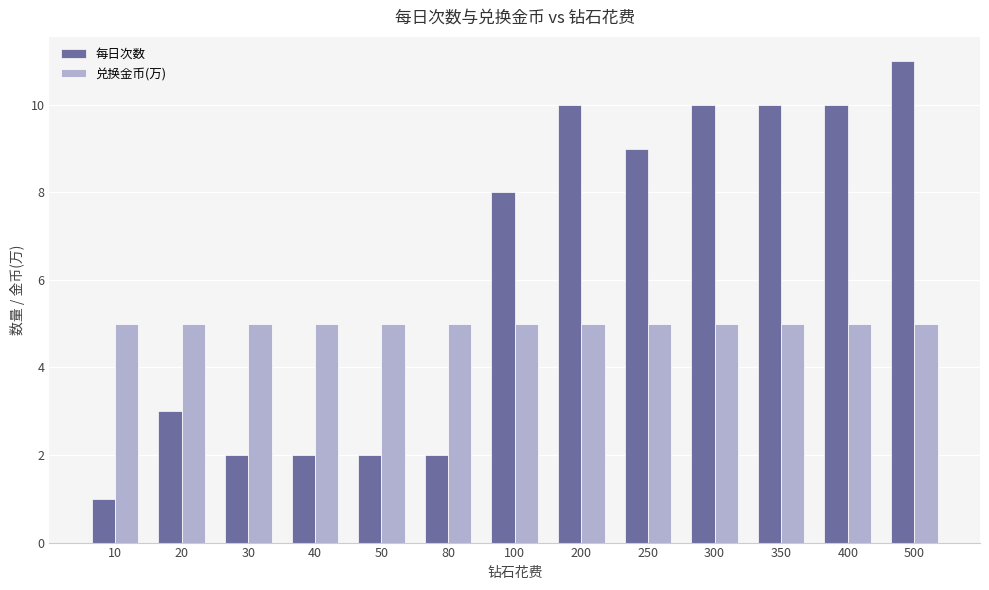

Between 250 and 500, which series saw the biggest shift?

每日次数